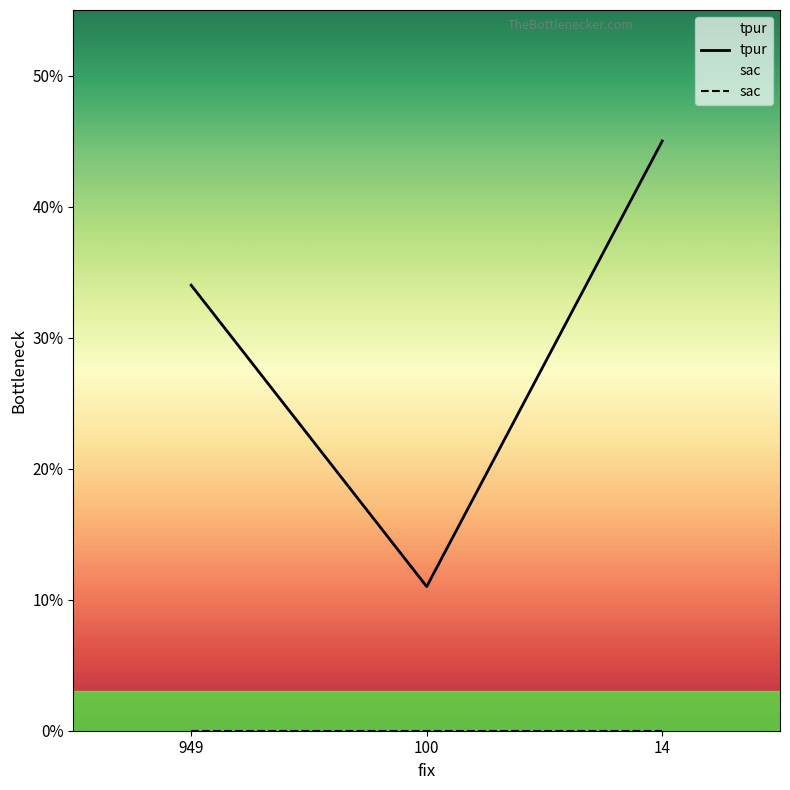

What is the total value across all series at 14?

45